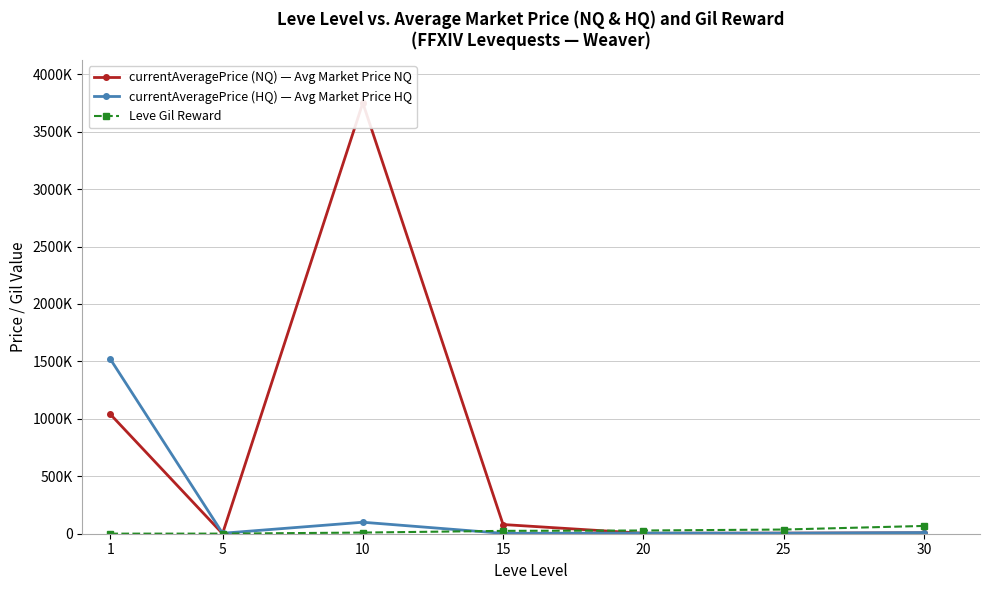

What is the value of the currentAveragePrice (NQ) — Avg Market Price NQ point at the 4th from the left?

80015